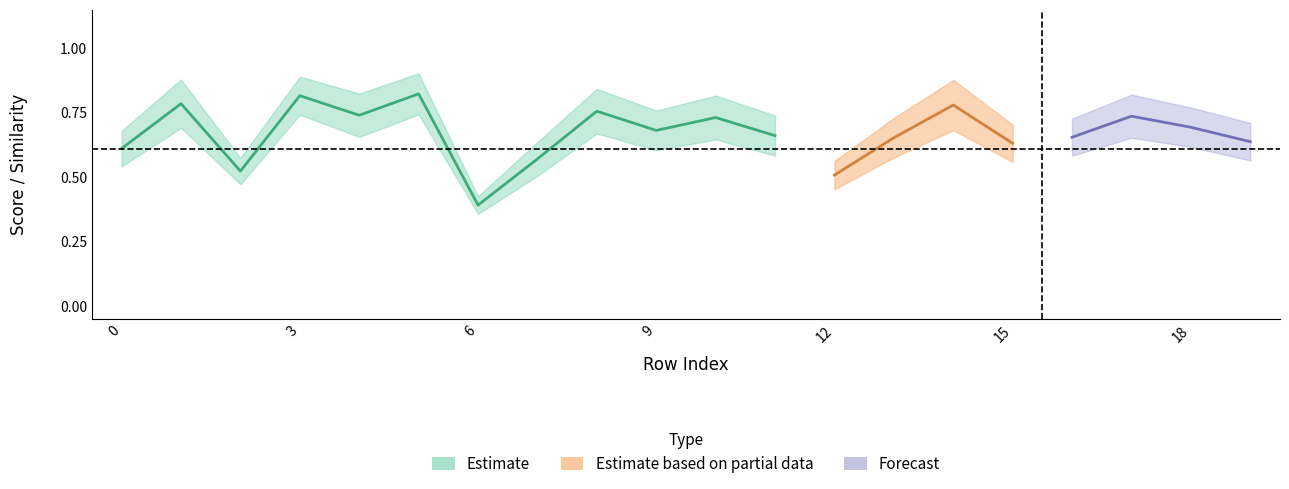

At how many categories does at least one series exceed 0?

20